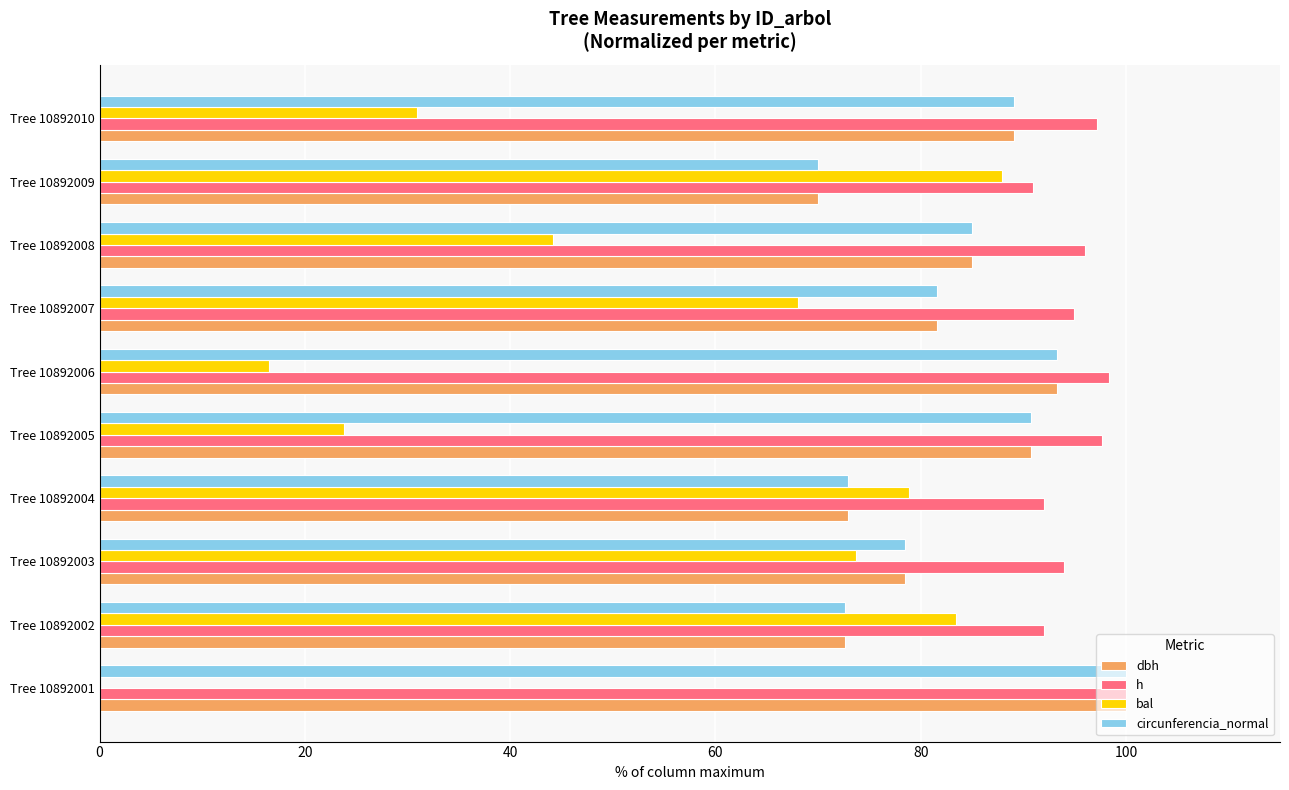

Which series has the largest total across all categories?

h